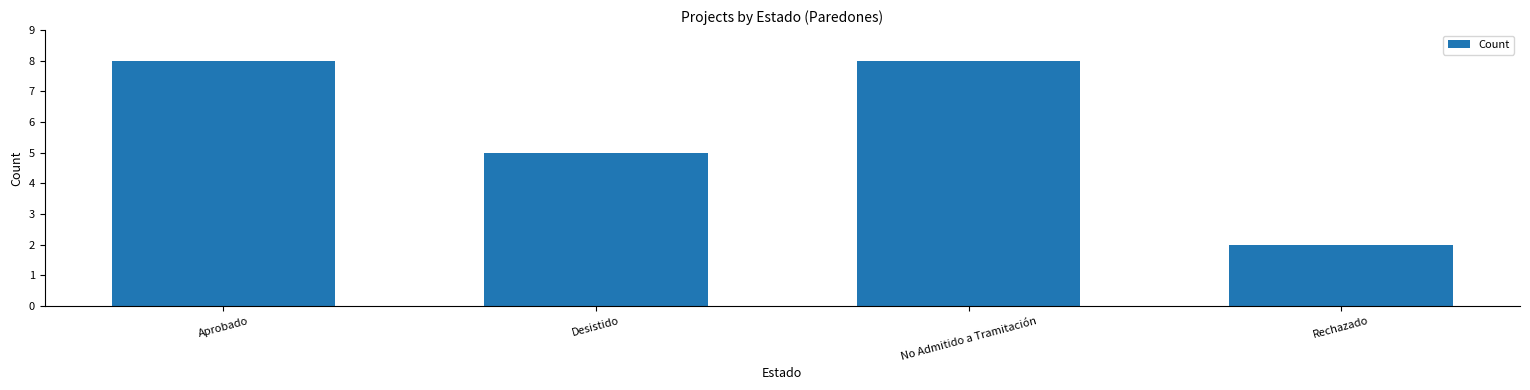

What is the approximate value at No Admitido a Tramitación?

8